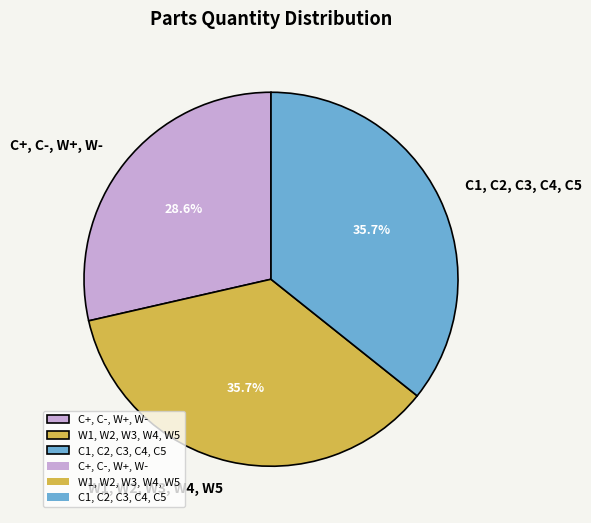

Approximately how many times larger is the value at C1, C2, C3, C4, C5 compared to W1, W2, W3, W4, W5?

1.0